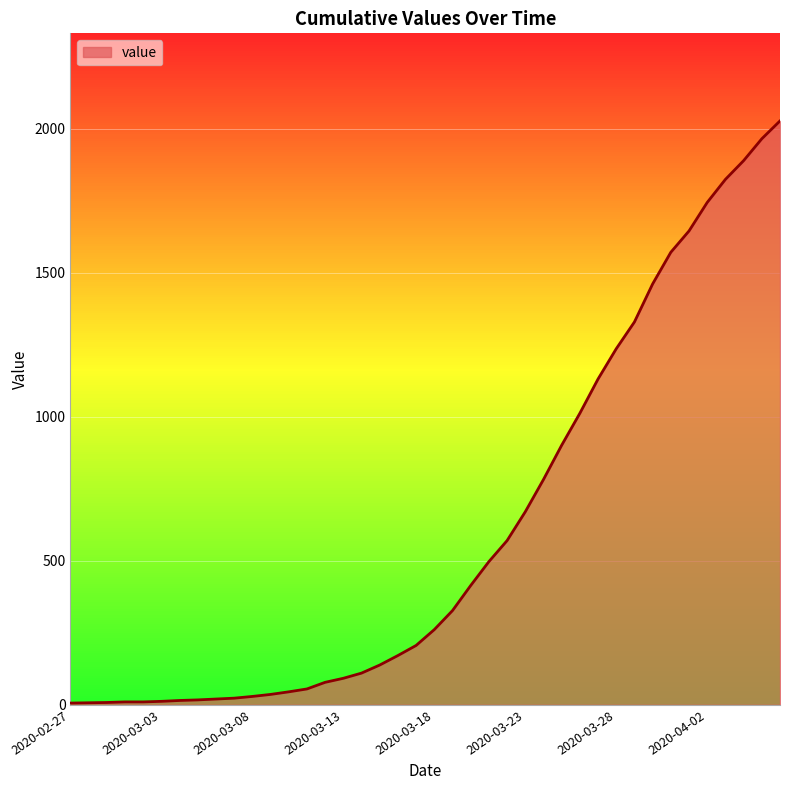

How many lines are shown in the chart?

1